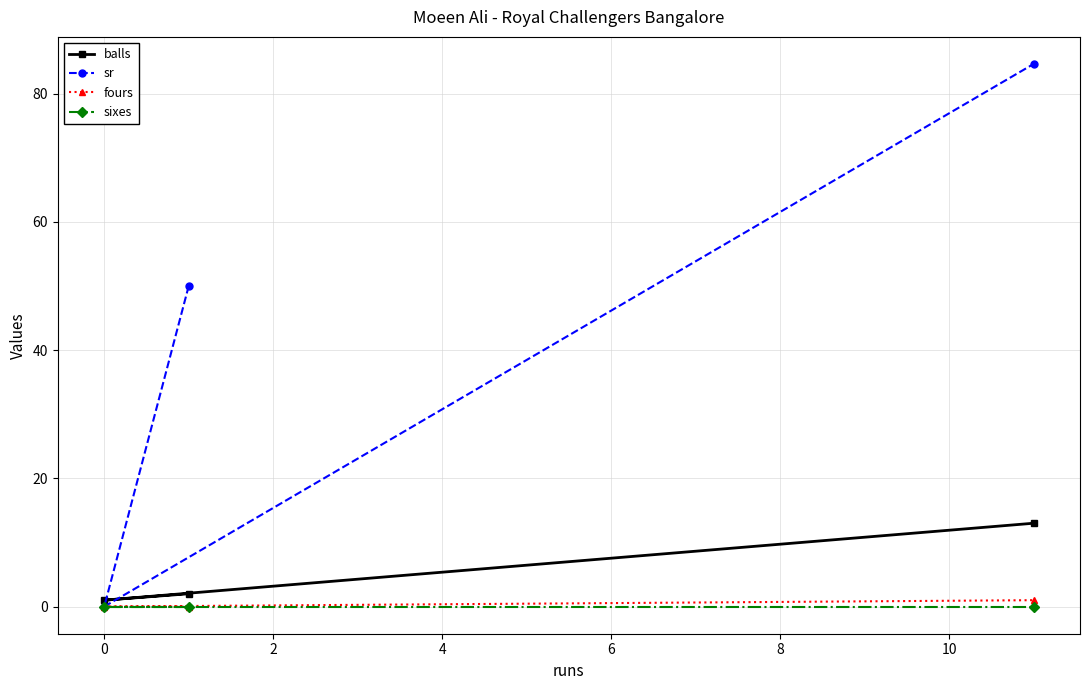

Which series has the largest total across all categories?

sr